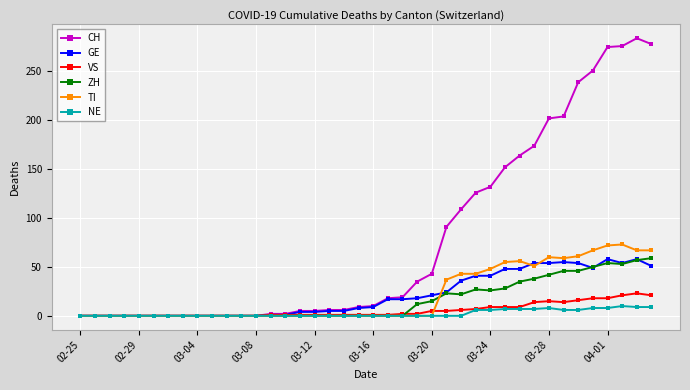

True or false: VS has more than 0 points higher than both neighbors.

True